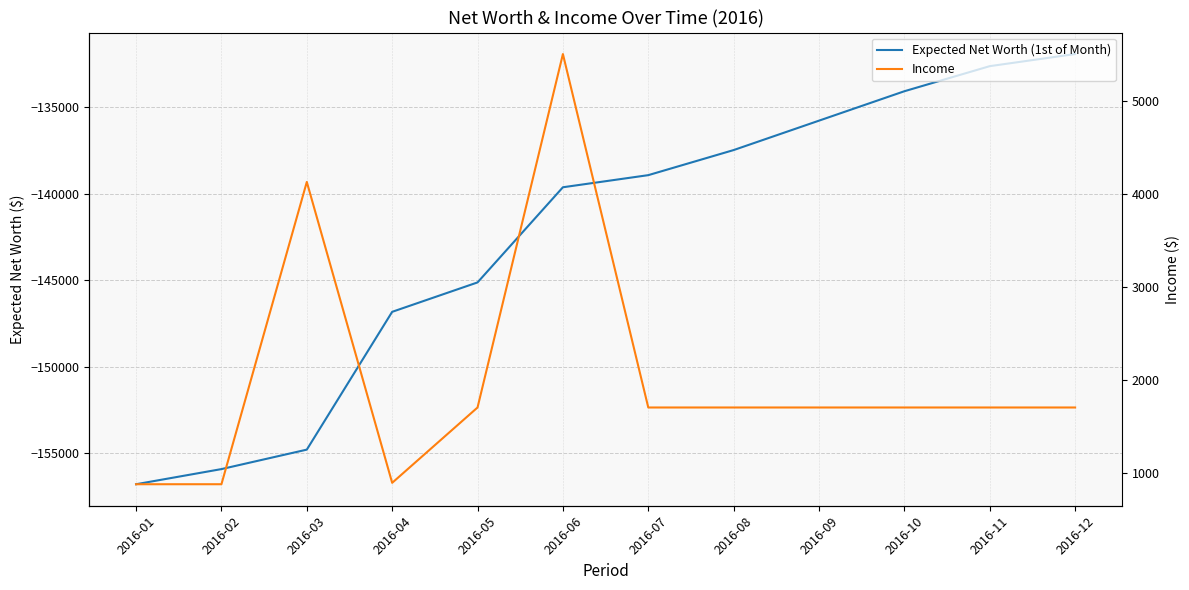

Reading left to right, extract all data points from this chart.

Expected Net Worth (1st of Month): -156795	-155920	-154795	-146830	-145130	-139630	-138930	-137480	-135780	-134080	-132630	-131930
Income: 875	875	4125	890	1700	5500	1700	1700	1700	1700	1700	1700